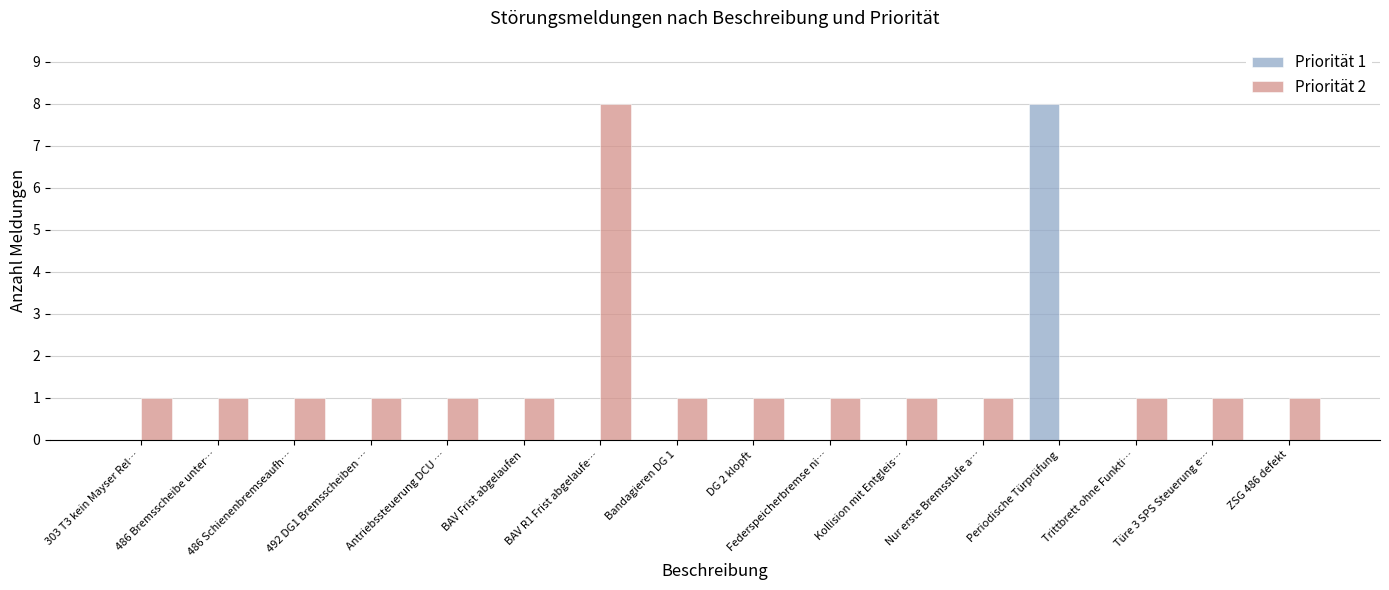

Is the value of Priorität 1 at Periodische Türprüfung greater than the value of Priorität 2 at 492 DG1 Bremsscheiben …?

Yes